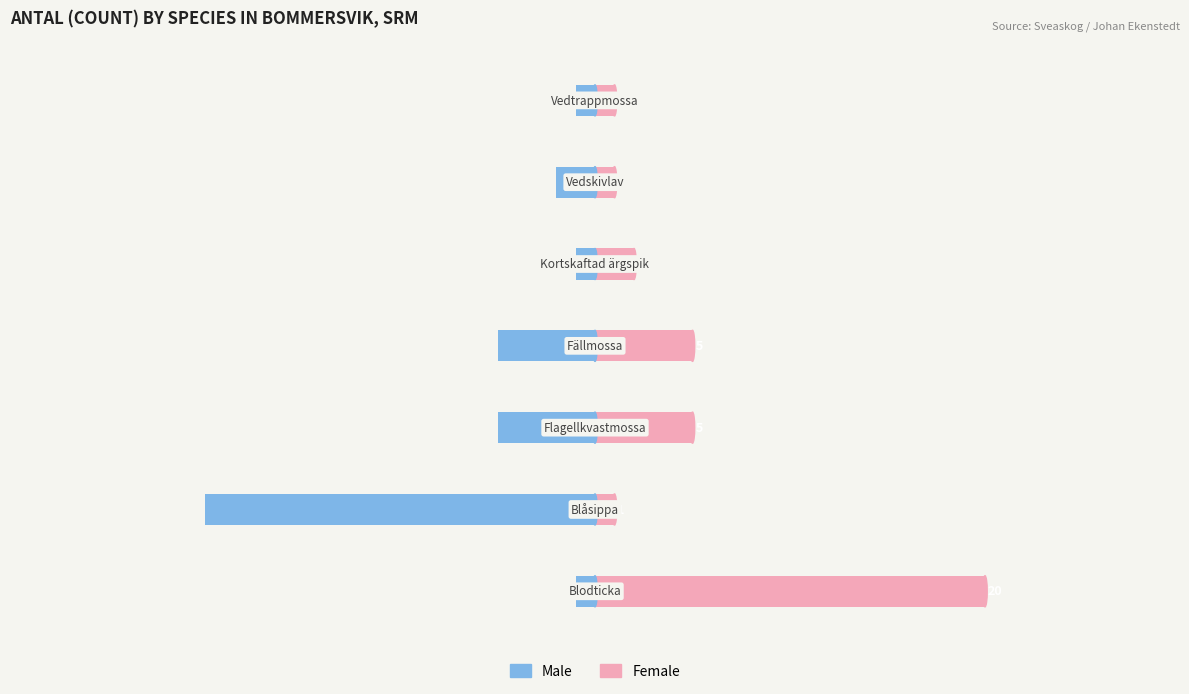

What is the difference between the Female values at 3 and 4?

3